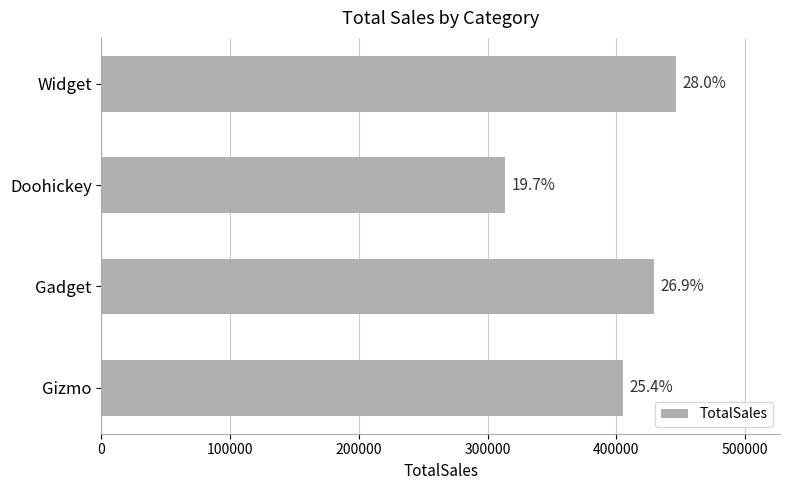

Does the chart contain any negative values?

No